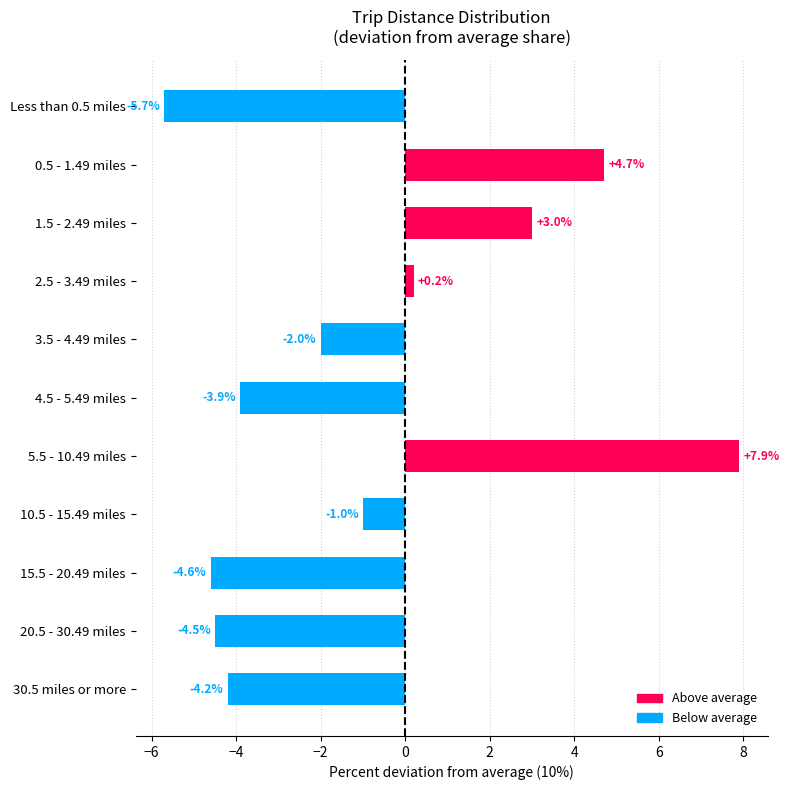

What is the average value?

-0.9